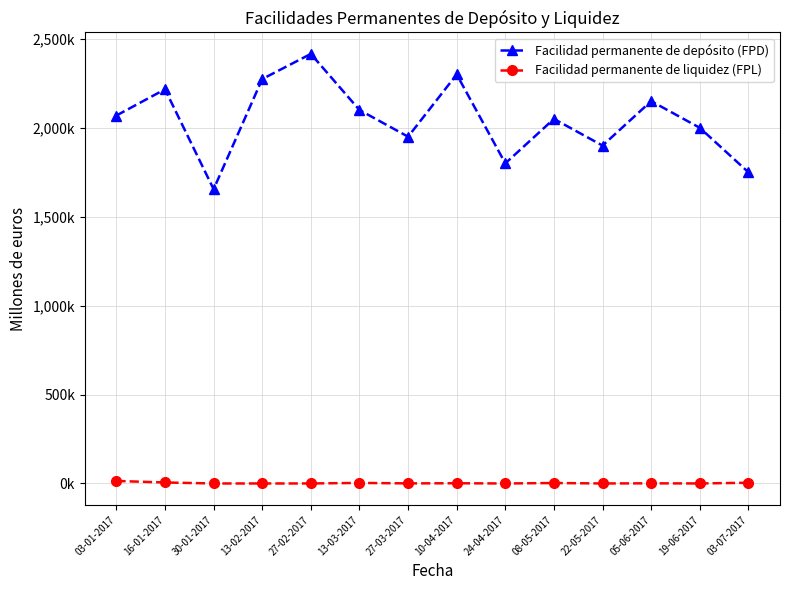

Rank the series at 27-03-2017 from lowest to highest value.

Facilidad permanente de liquidez (FPL), Facilidad permanente de depósito (FPD)